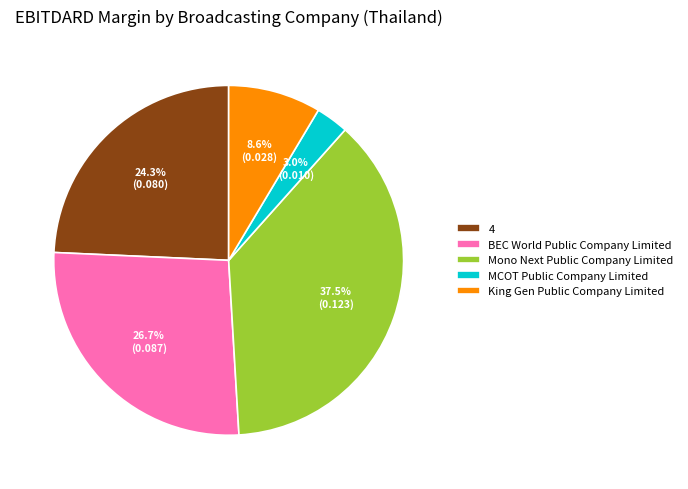

True or false: MCOT Public Company Limited accounts for 3% of the total.

True